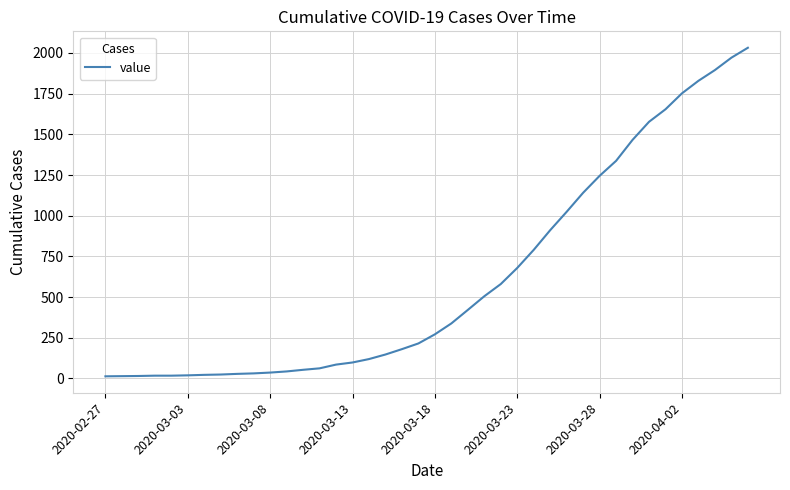

What is the difference between the maximum and minimum values?

2019